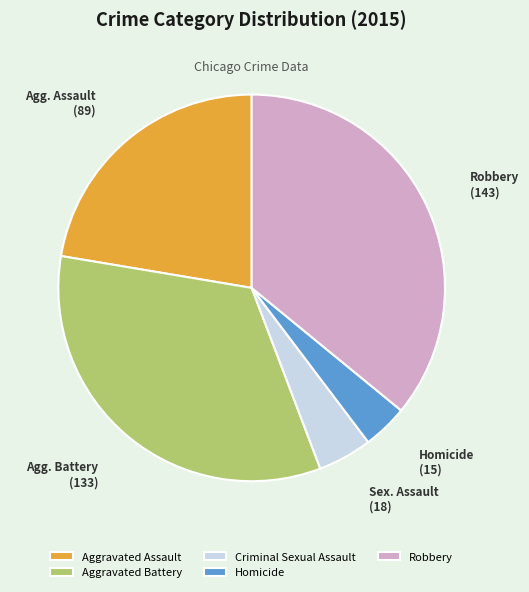

Do Aggravated Battery and Homicide together represent more than half of the pie?

No